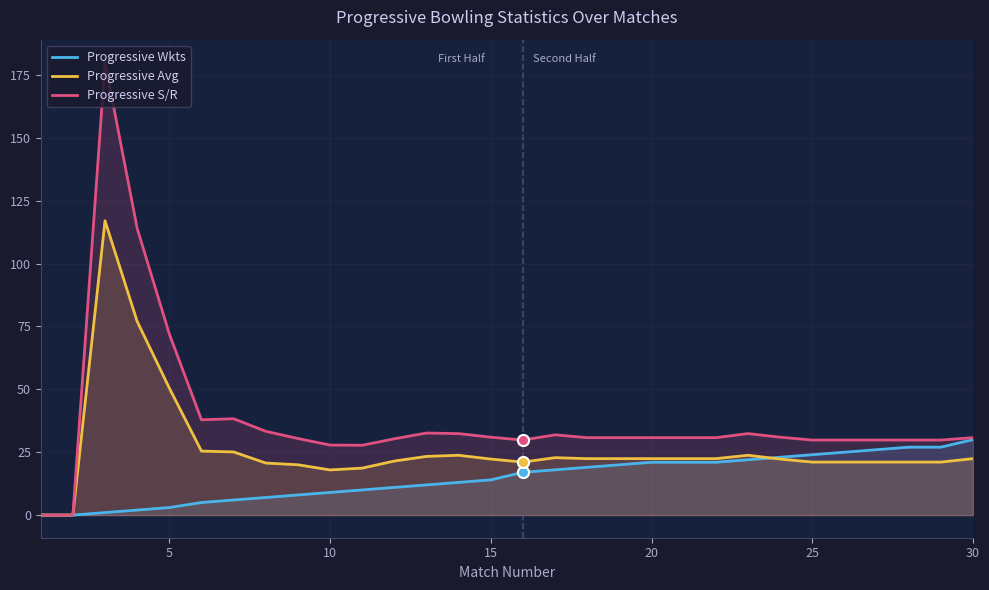

True or false: Progressive Wkts and Progressive S/R intersect in this chart.

False